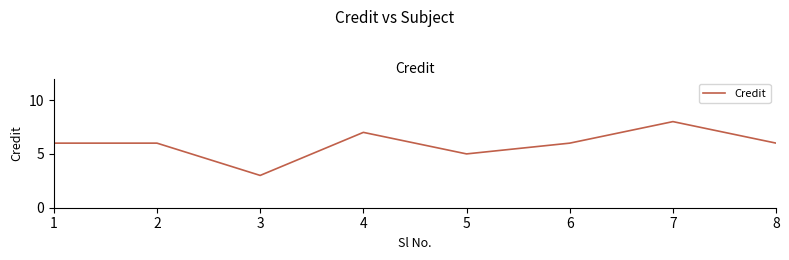

Does the chart display data point markers on the line(s)?

No